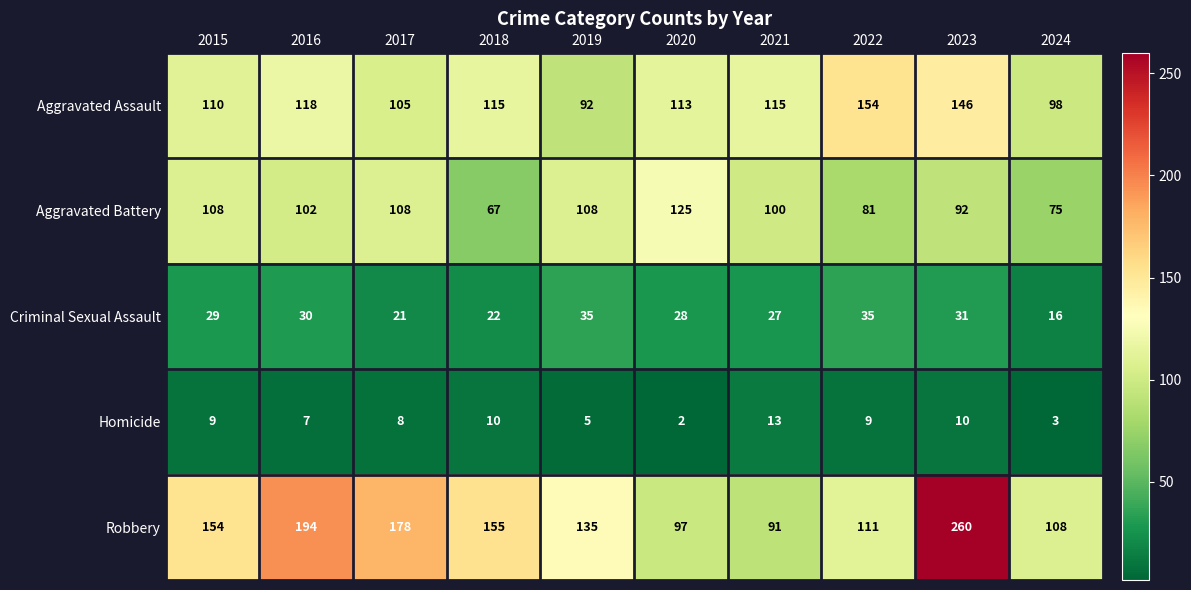

What is the difference between the second highest and minimum values in the Robbery series?

103